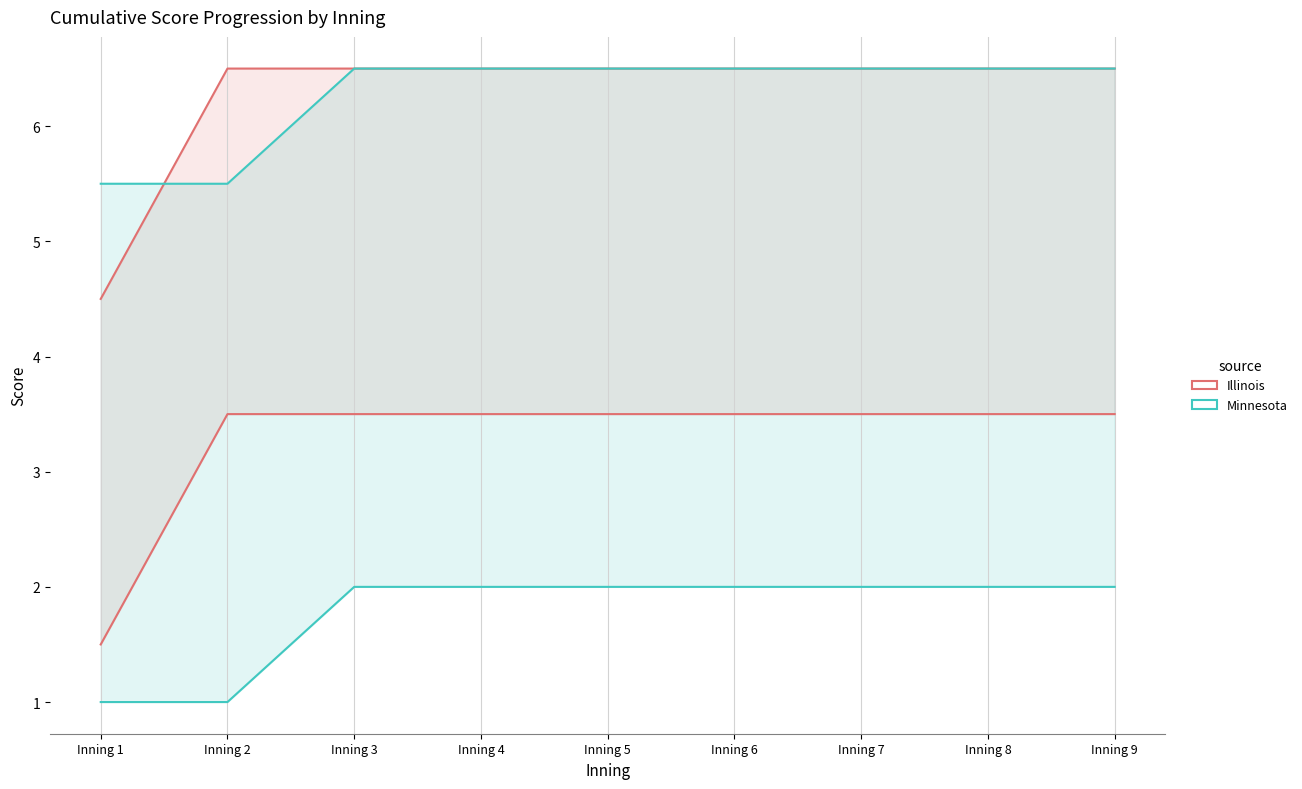

What is the average value of the Minnesota series?

6.3